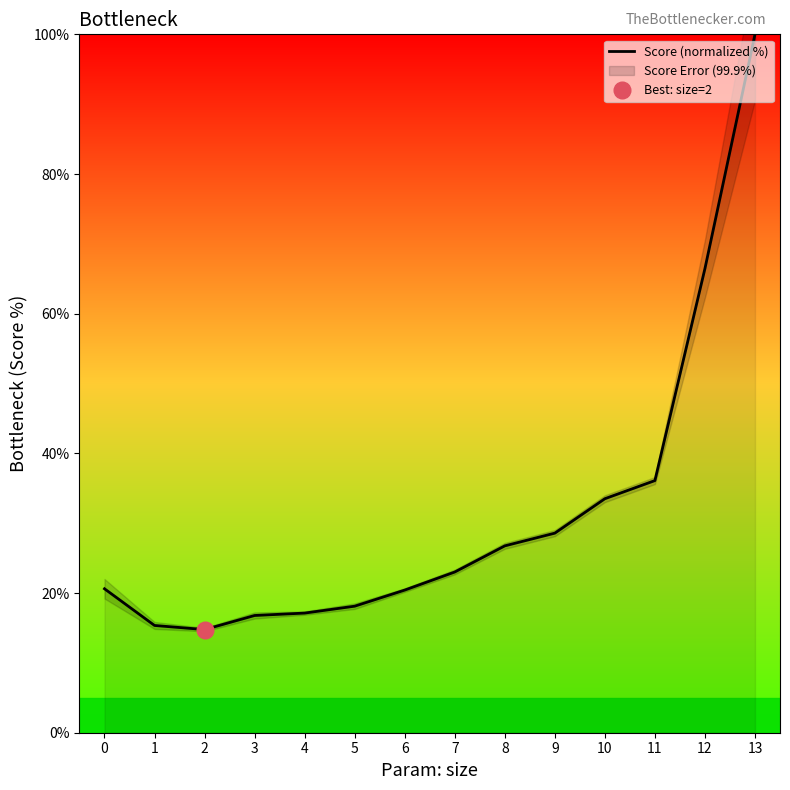

How many points are lower than both their immediate neighbors (excluding endpoints)?

1